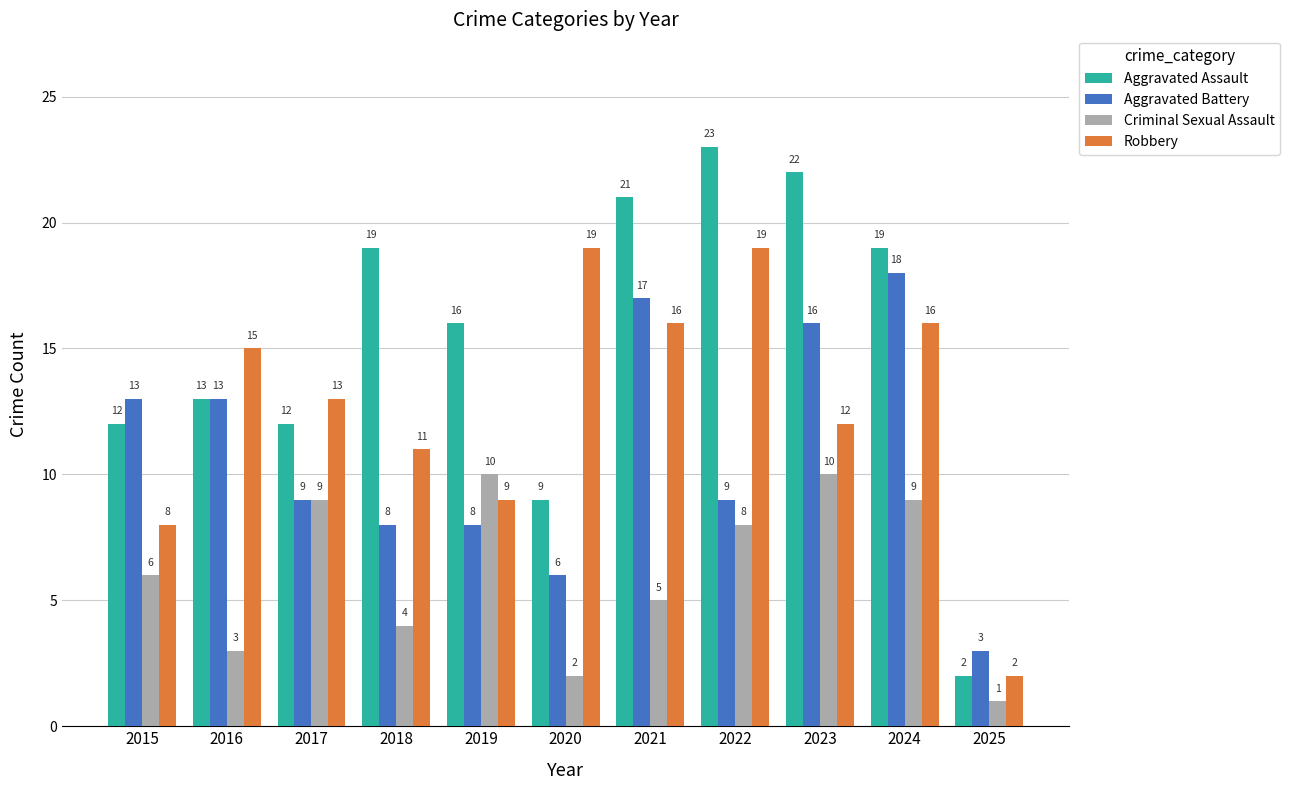

At how many categories does at least one series exceed 14?

8